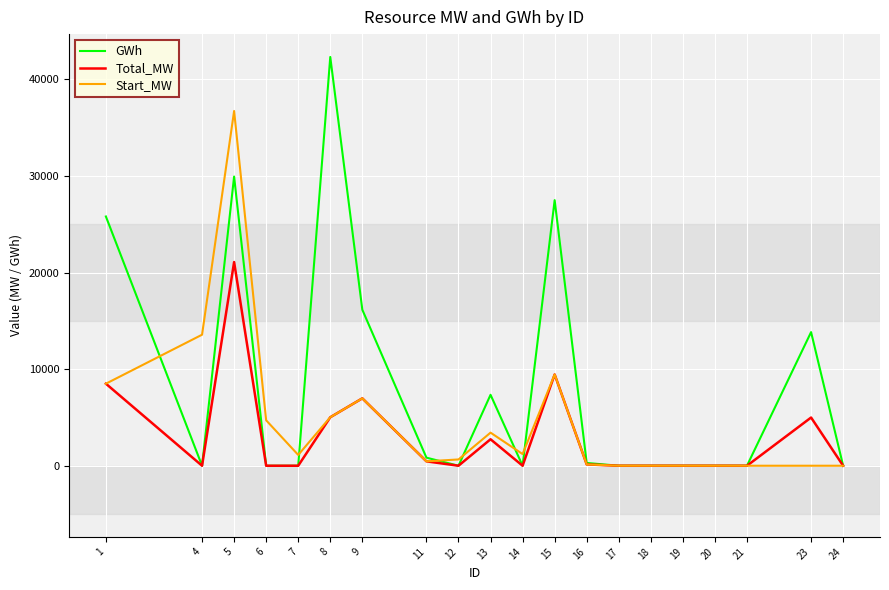

What is the total value across all series at 8?

52368.8